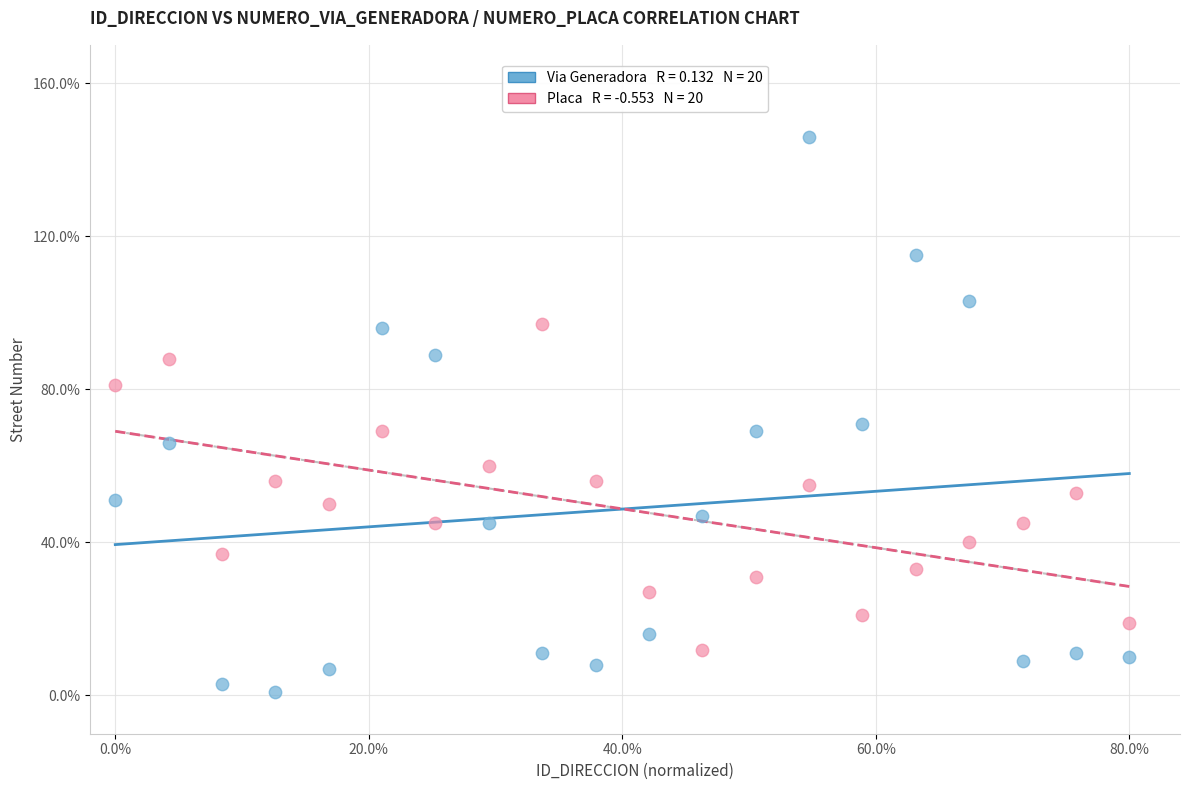

Across all series, what Y value is closest to 73?

71